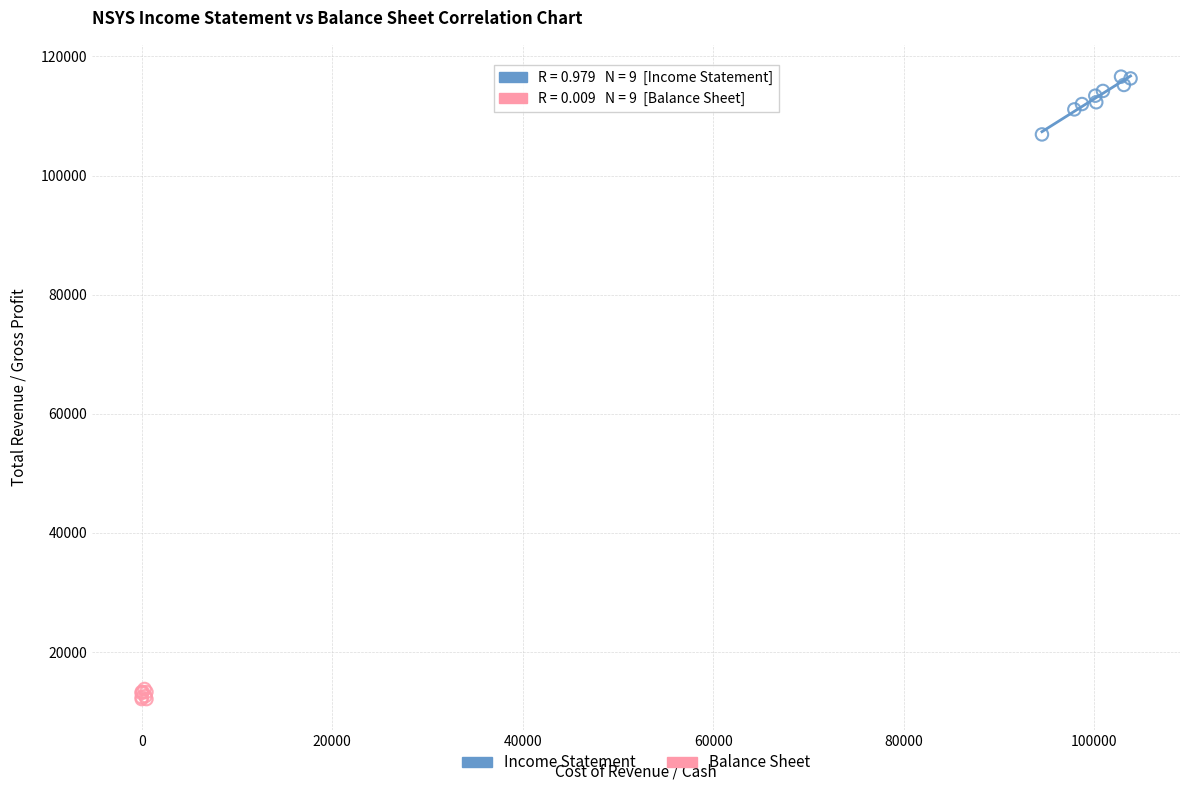

Which series reaches the minimum Y coordinate?

Balance Sheet